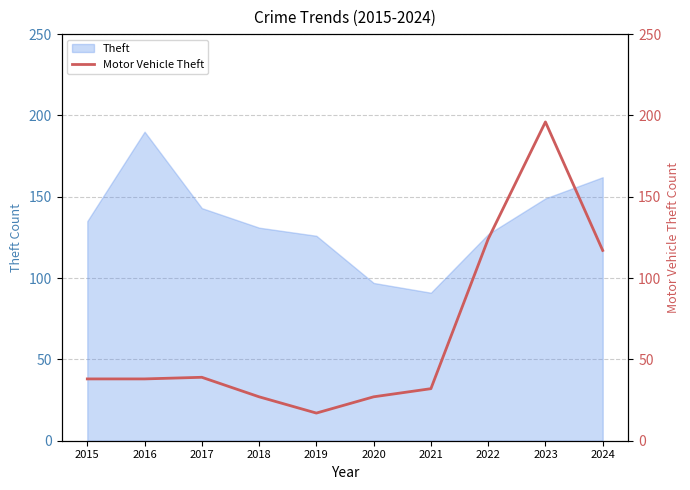

At which label does the data first exceed 38?

2017